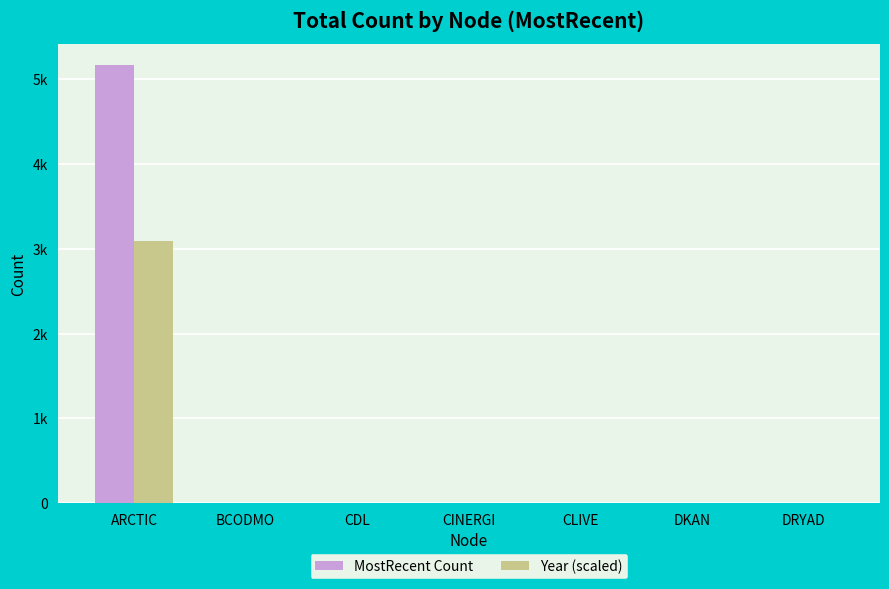

What is the difference between the maximum and minimum values in the Year (scaled) series?

3097